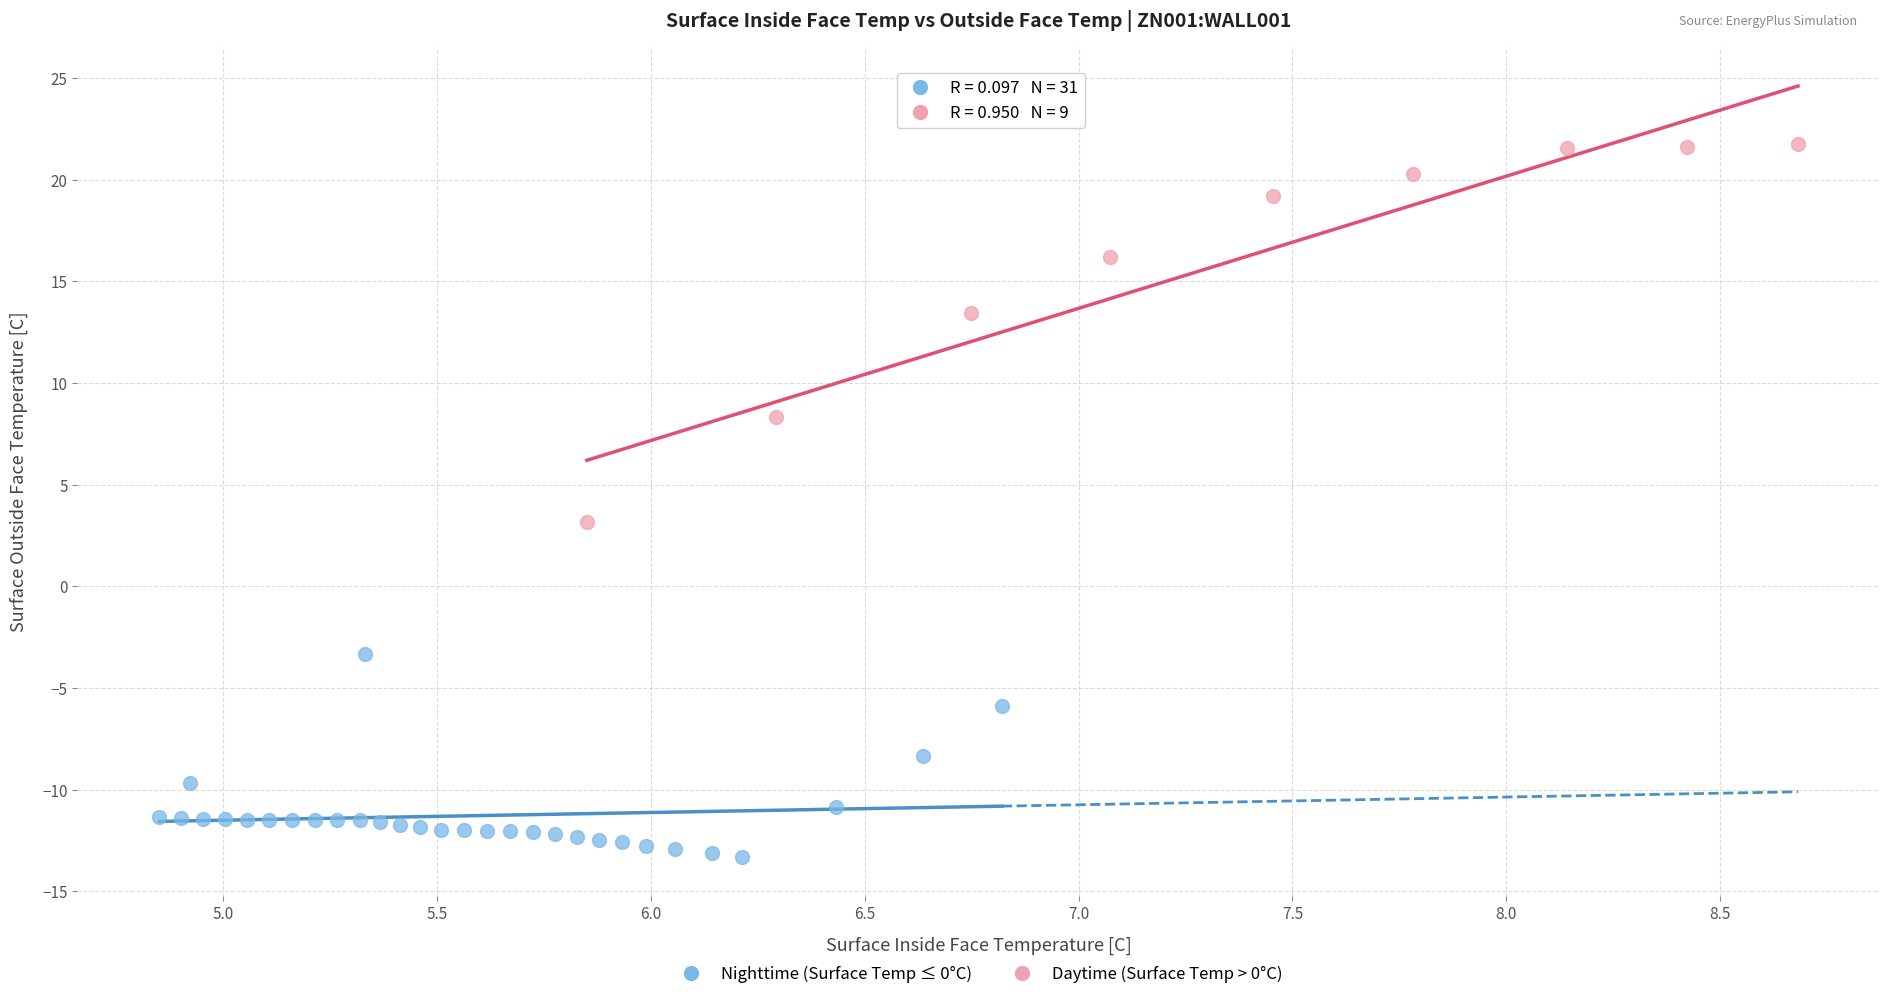

Which series reaches the minimum Y coordinate?

Nighttime (Surface Temp ≤ 0°C)